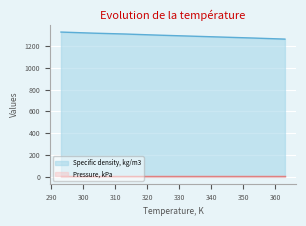

Where does the data first go above 1303?

293